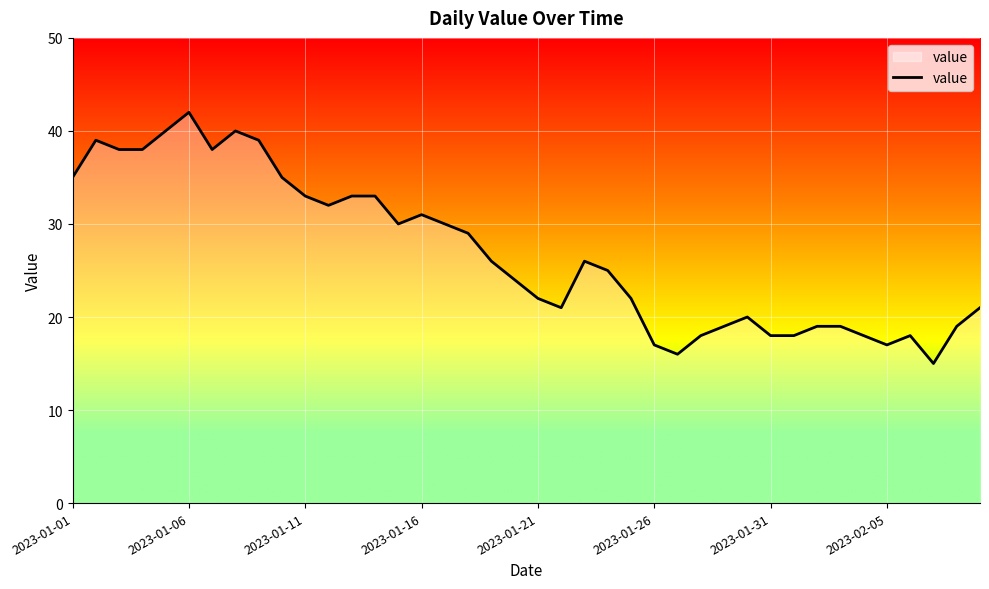

What is the greatest value displayed?

42